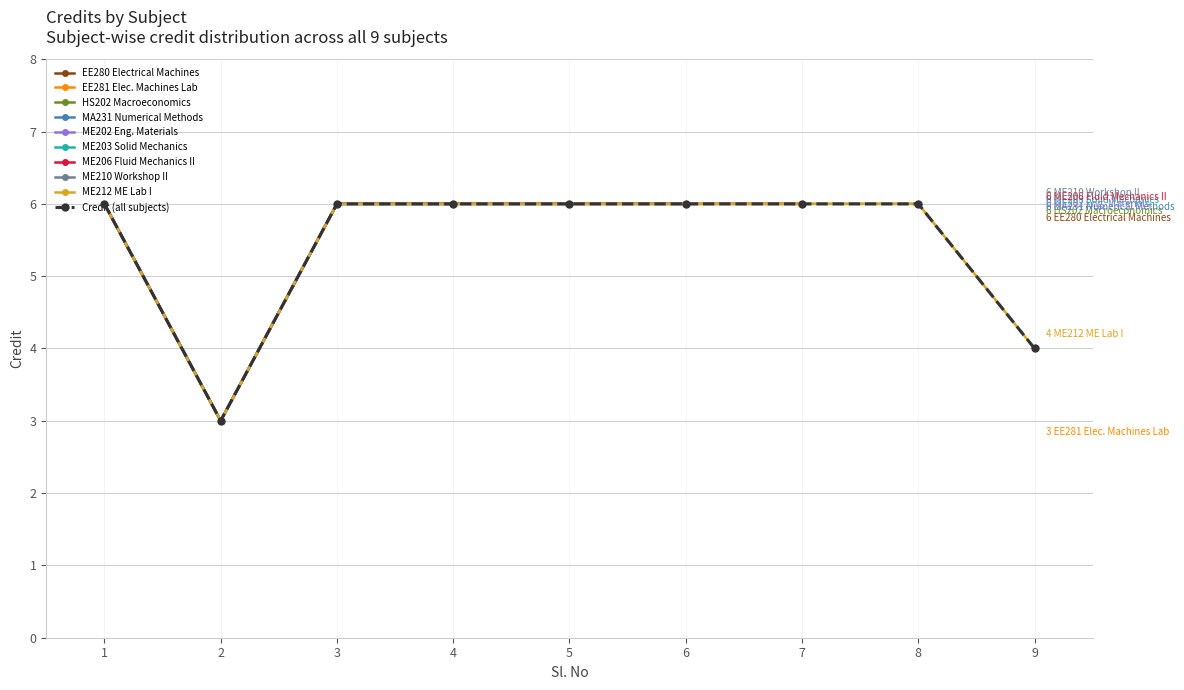

Count the values in the range 6 to 7.

7